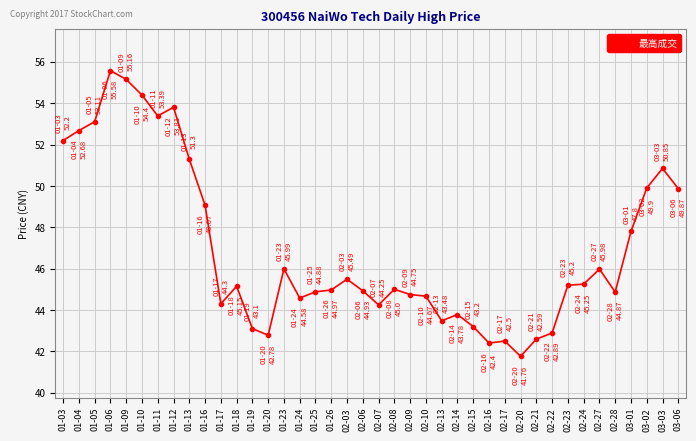

True or false: there are more than 0 points higher than both neighbors.

True